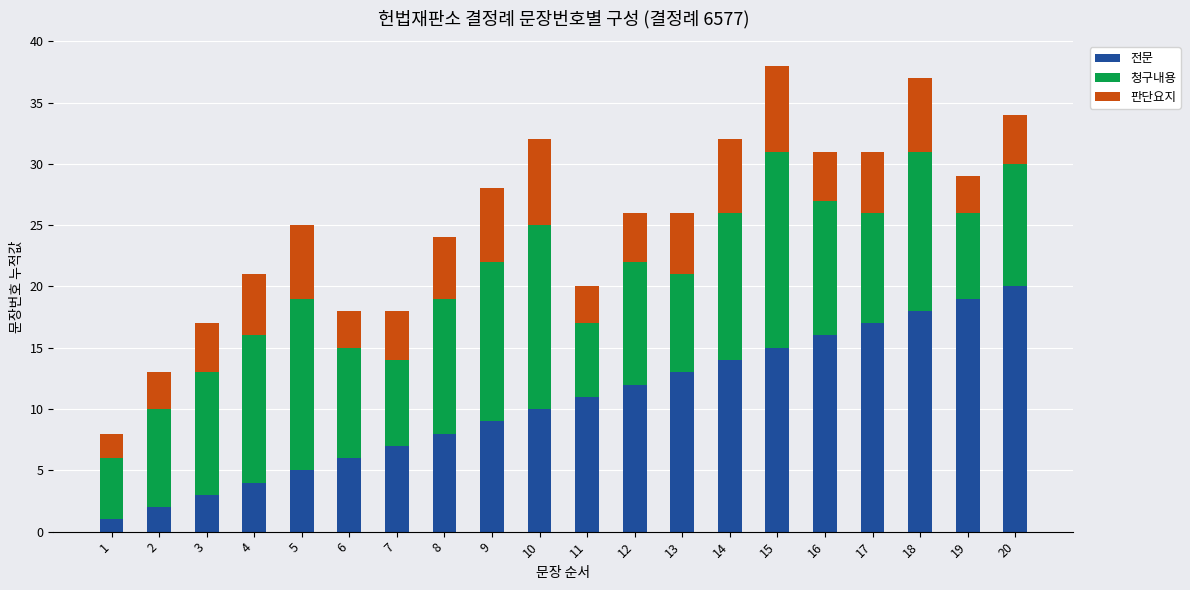

The value of 전문 at 18 is 10. True or false?

False